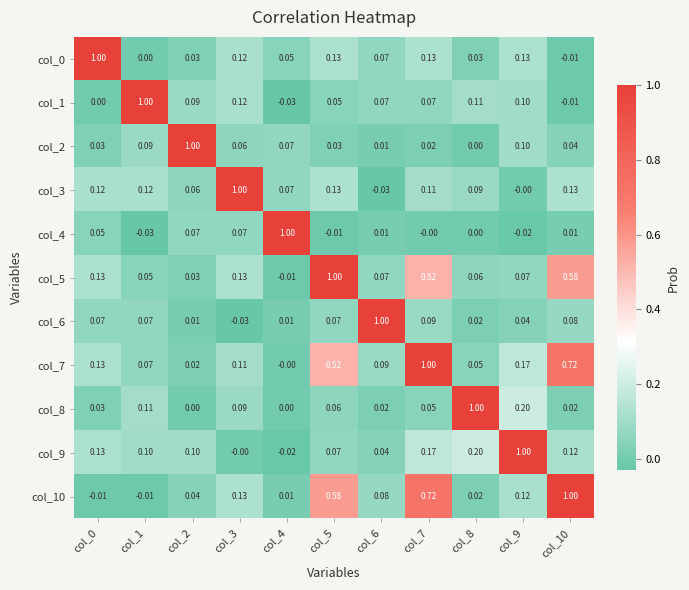

Is the value of col_5 at col_5 greater than the value of col_3 at col_6?

Yes